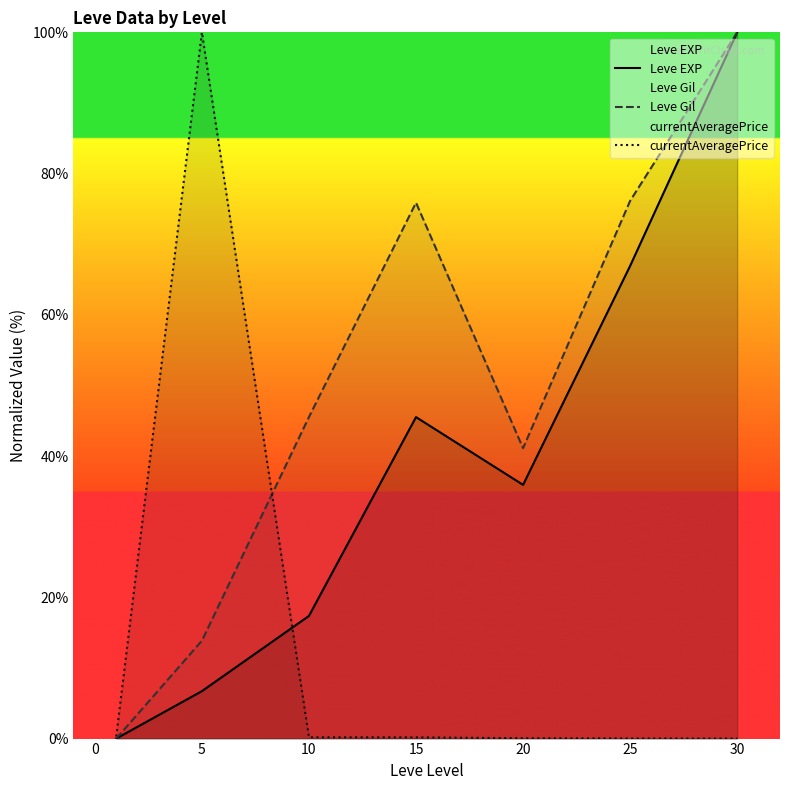

Which series has the widest spread of values?

Leve EXP